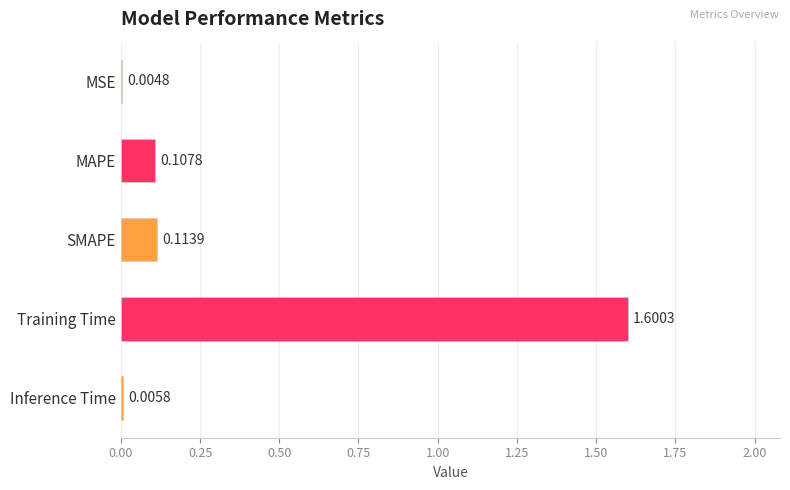

Between SMAPE and MSE, which is larger?

SMAPE